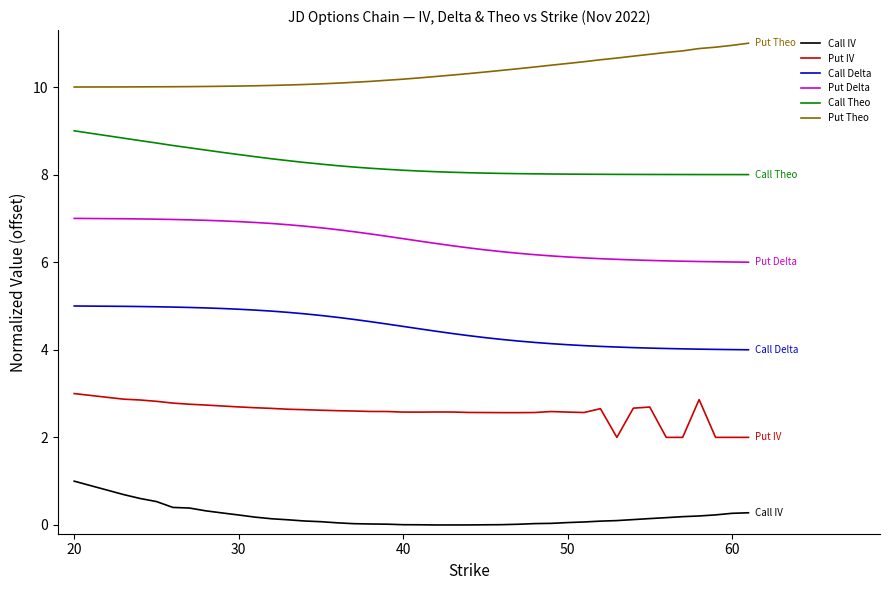

What is the lowest value of the Put IV series?

2.0